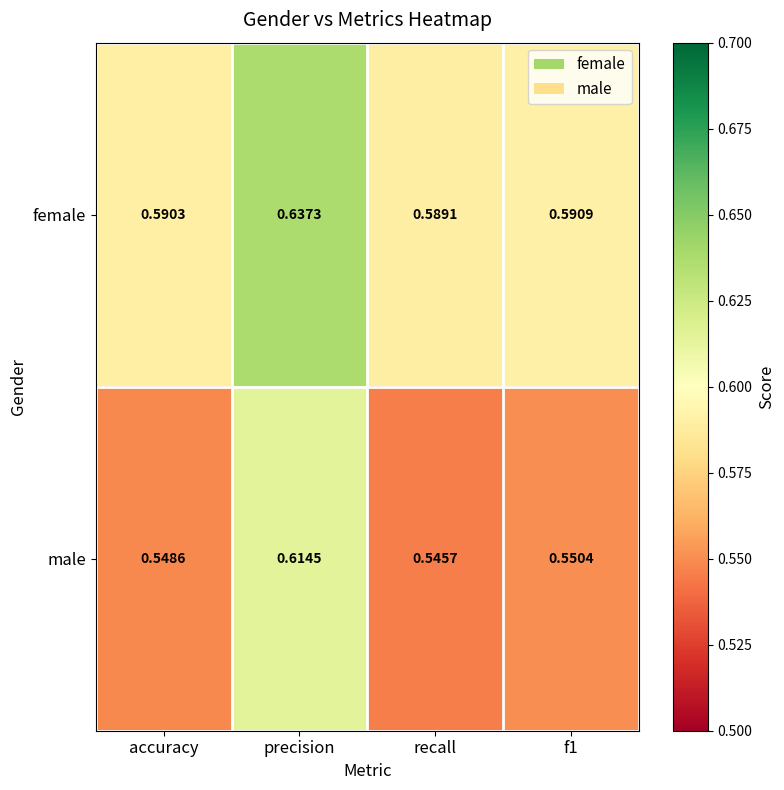

At recall, list the series in order from smallest to largest.

male, female